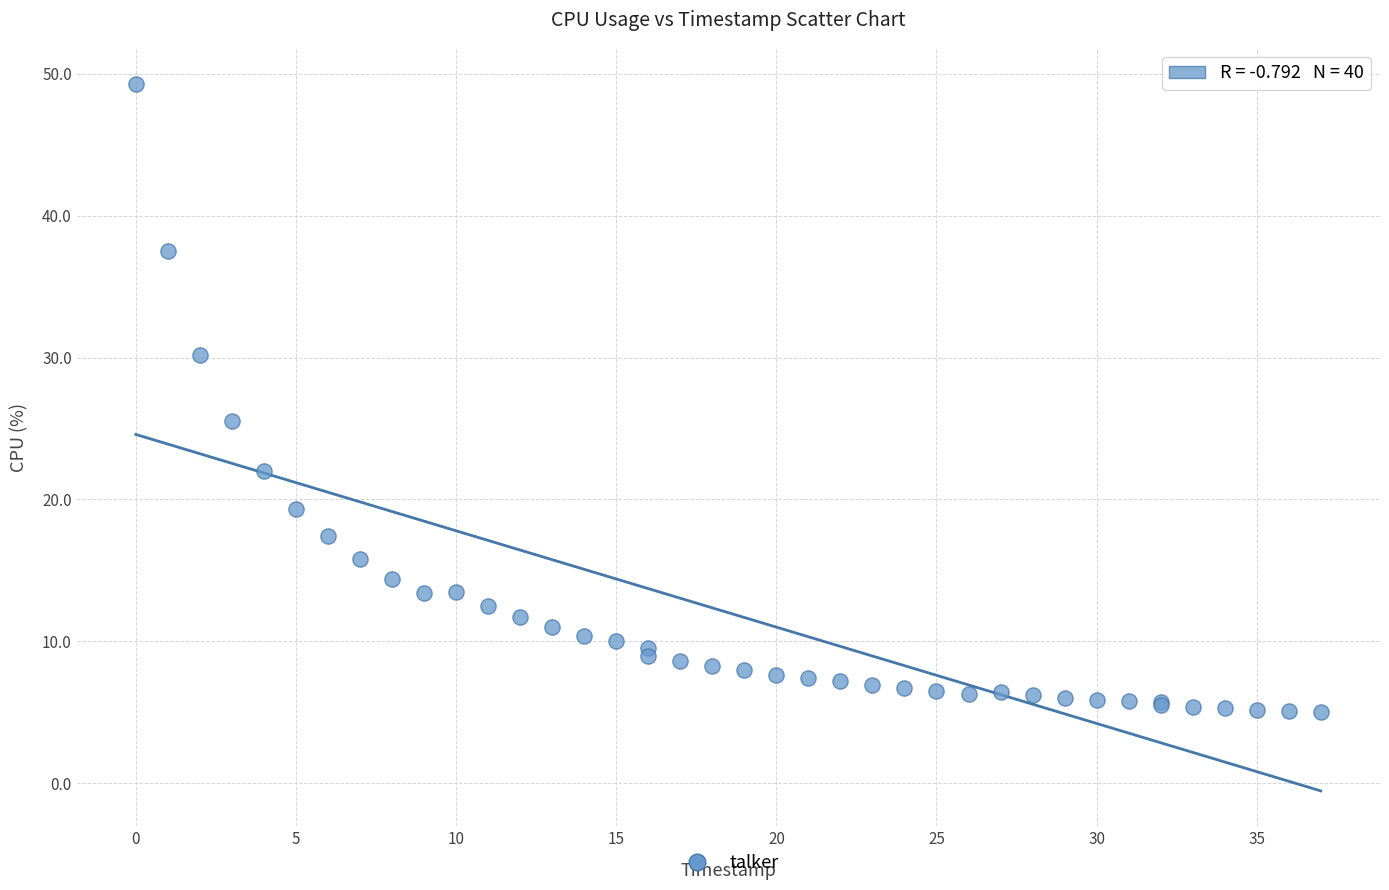

What Y value in the scatter plot is closest to 27?

25.5